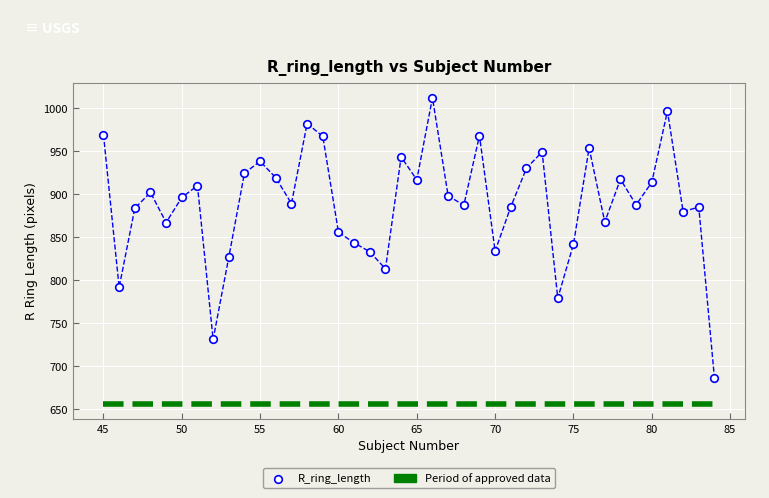

What is the range of Y values (max minus min)?

325.8